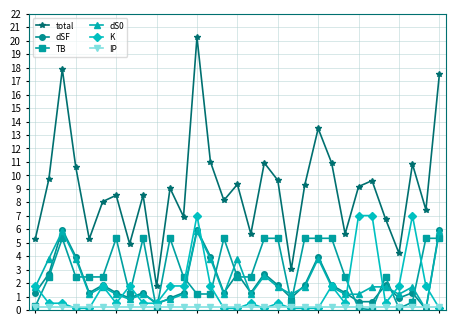

What is the maximum value for total?

20.3